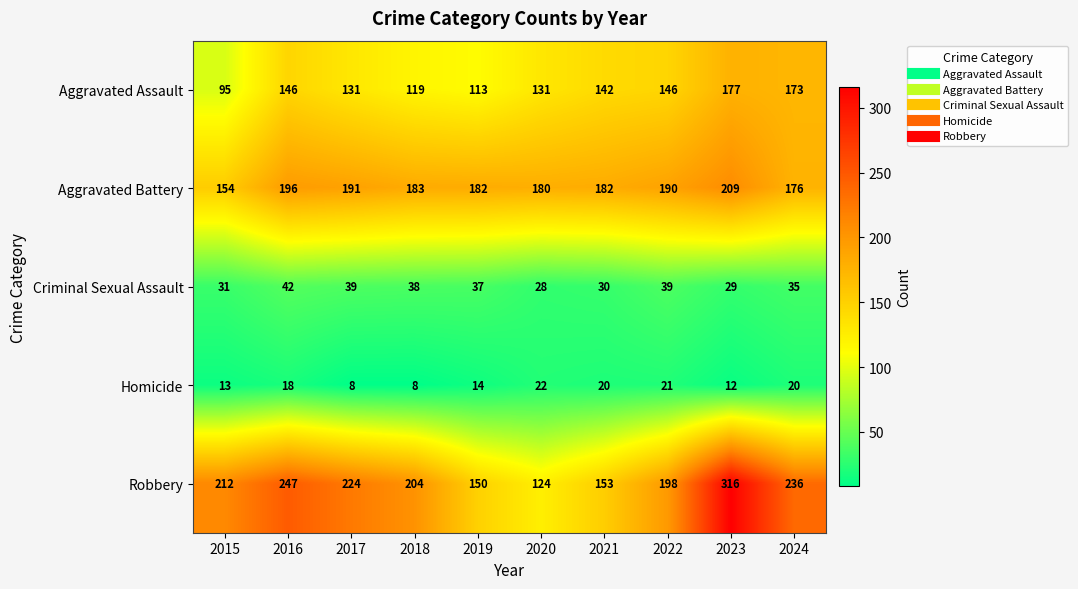

Which label corresponds to the largest value in the chart?

2023